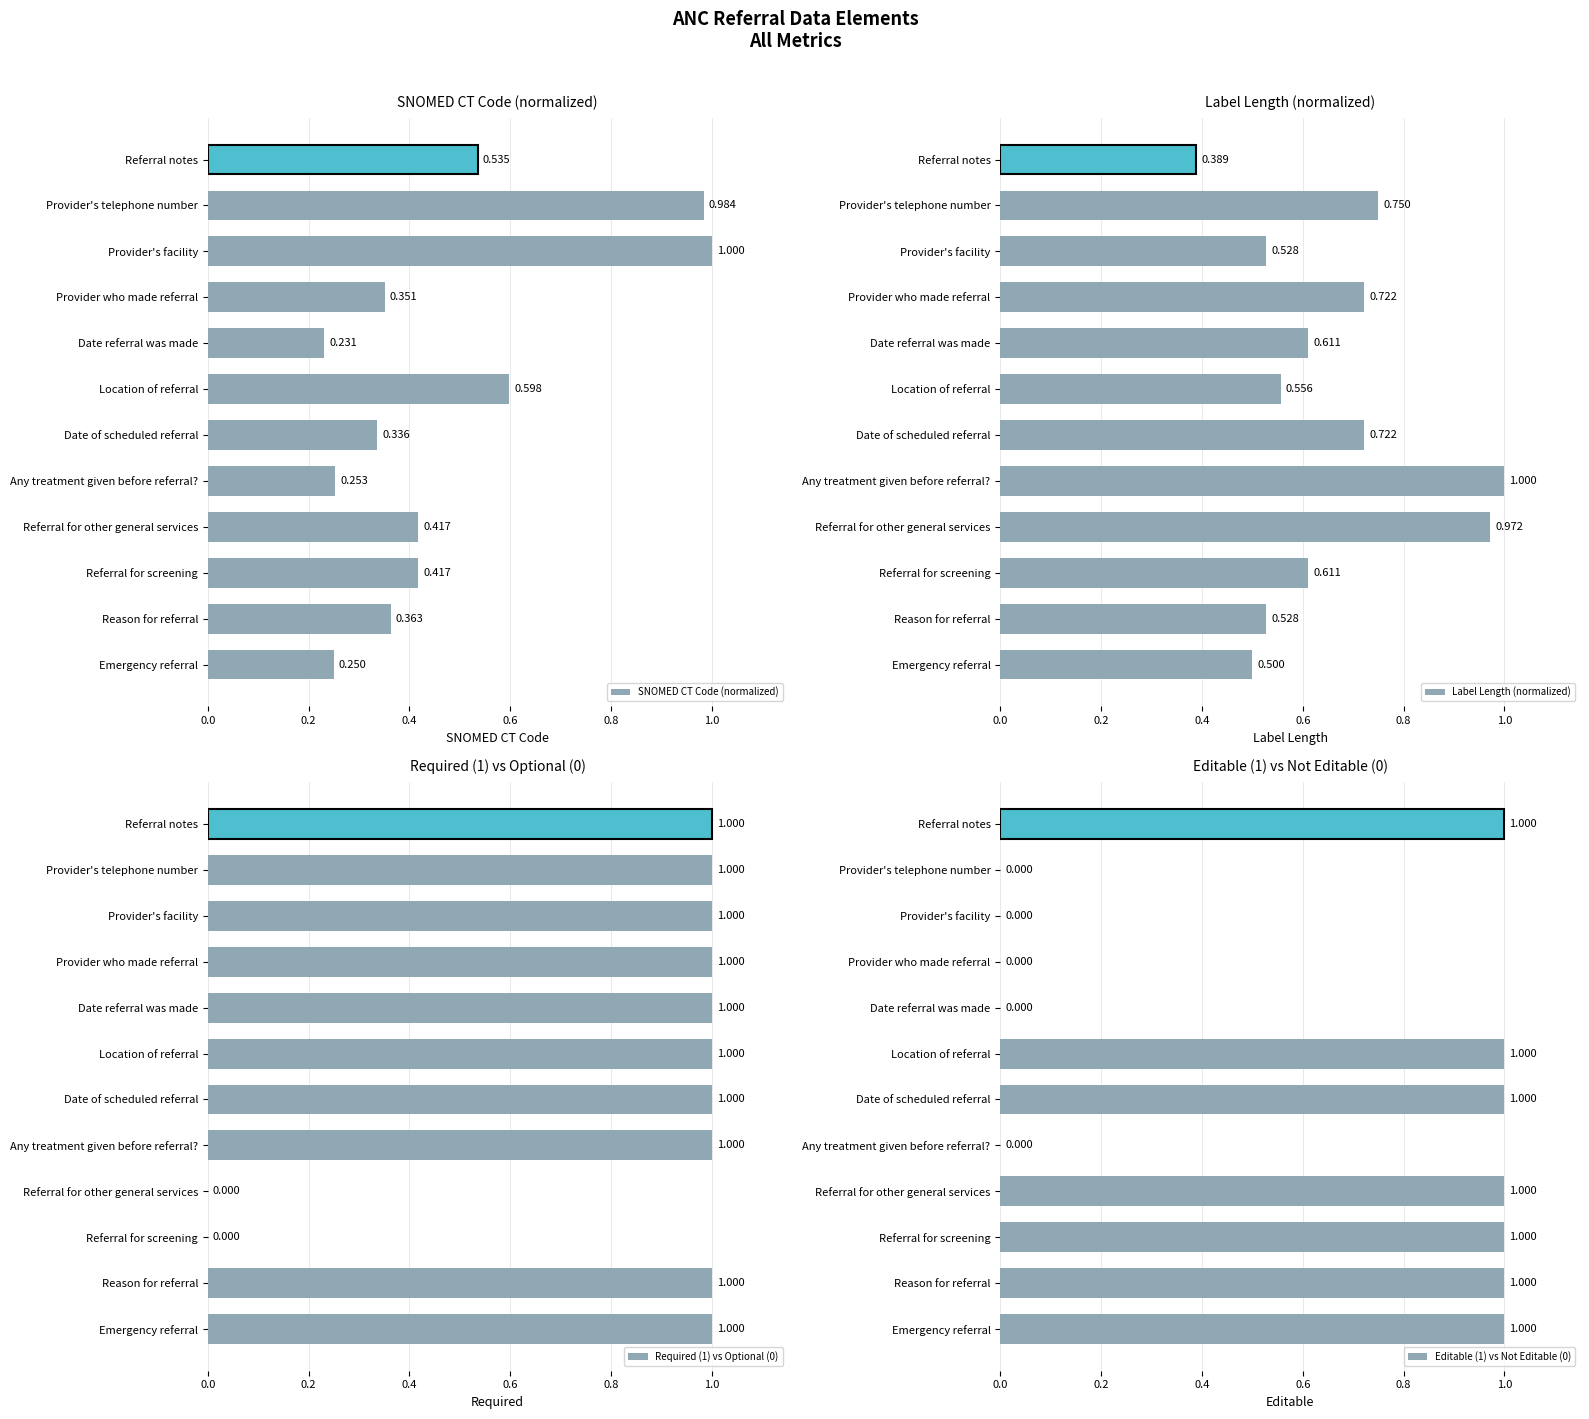

True or false: Required (1) vs Optional (0) has a value of 1.6 at Provider's facility.

False